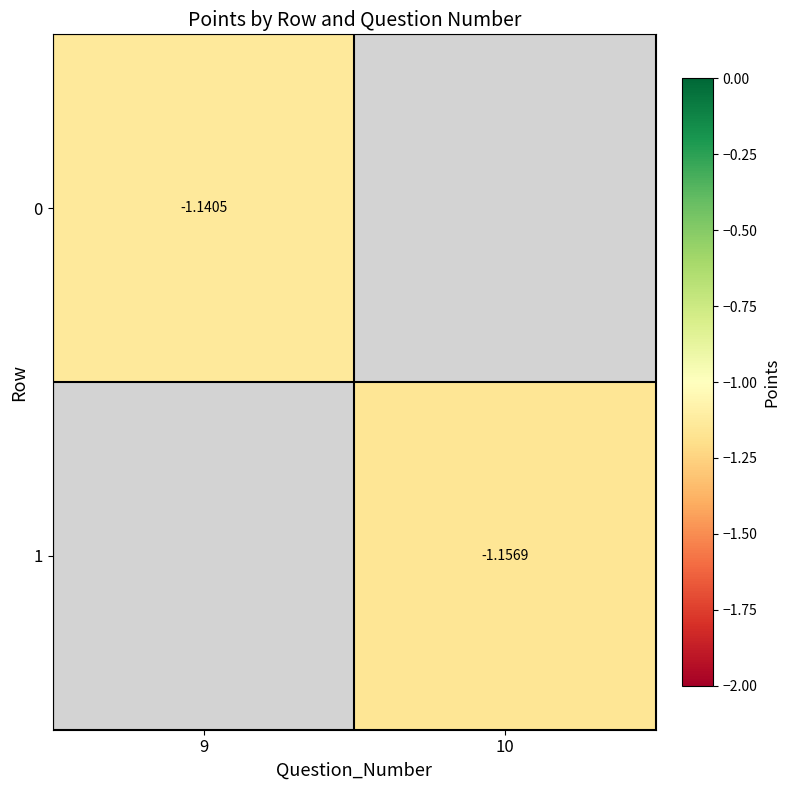

Is the value of 0 at 9 greater than the value of 1 at 10?

Yes